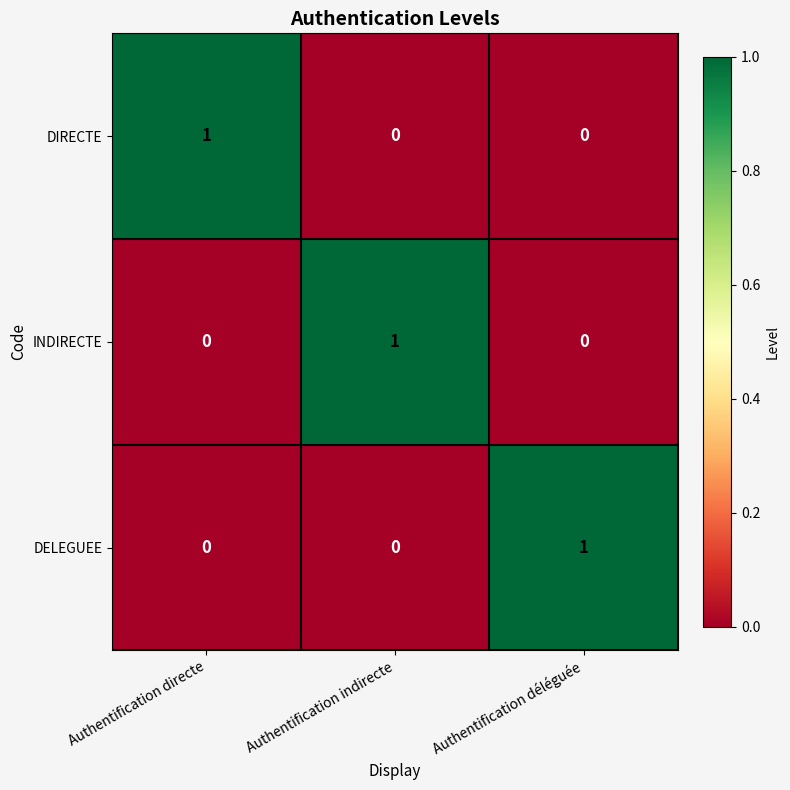

Is the value of INDIRECTE at Authentification déléguée greater than the value of DIRECTE at Authentification directe?

No